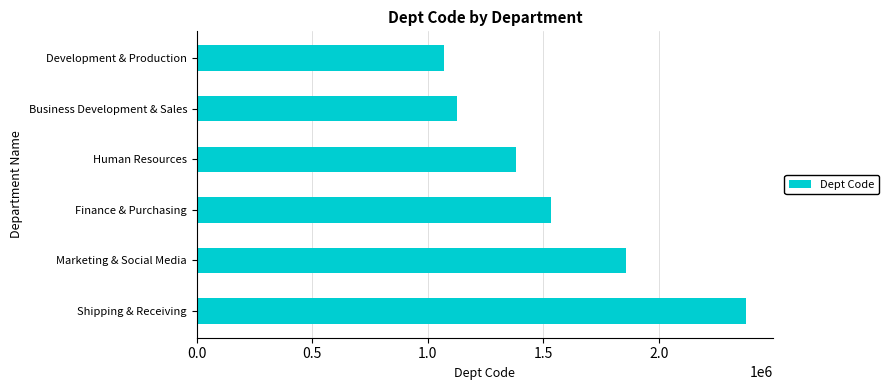

Which has a higher value, Development & Production or Marketing & Social Media?

Marketing & Social Media